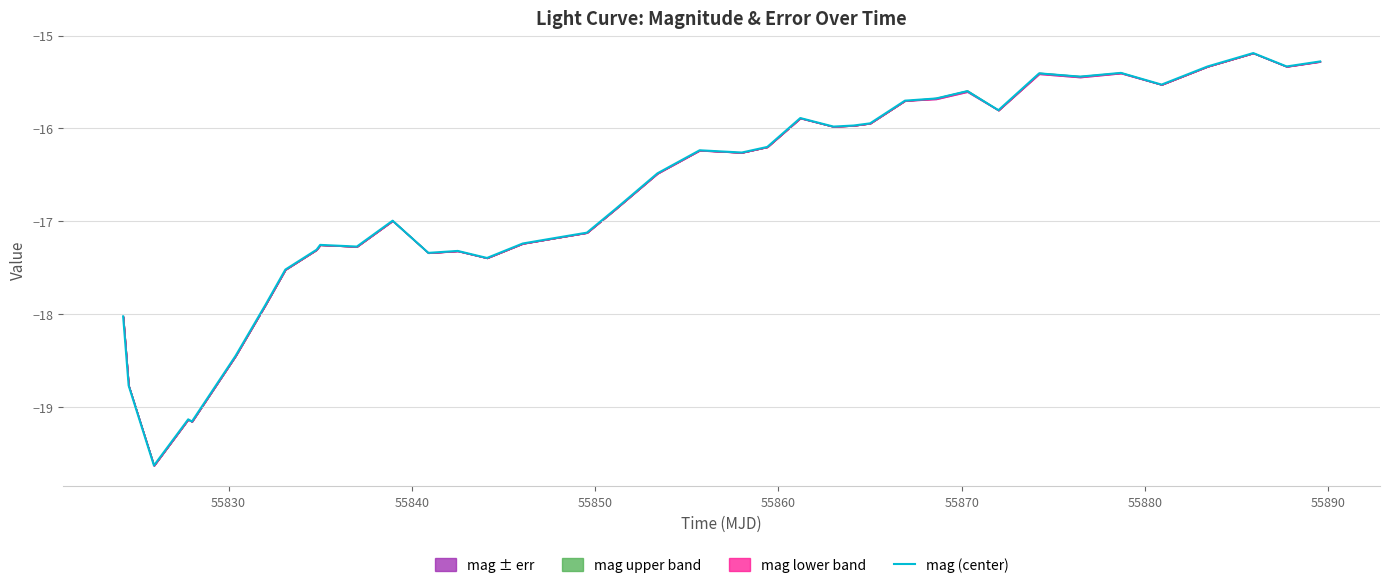

Reading left to right, list all the values displayed in this chart.

-18.0	-18.8	-19.6	-19.1	-19.2	-18.4	-17.9	-17.5	-17.3	-17.3	-17.3	-17.0	-17.3	-17.3	-17.4	-17.2	-17.2	-17.1	-16.9	-16.5	-16.2	-16.3	-16.2	-15.9	-16.0	-16.0	-15.9	-15.7	-15.7	-15.6	-15.8	-15.4	-15.4	-15.4	-15.5	-15.3	-15.2	-15.3	-15.3